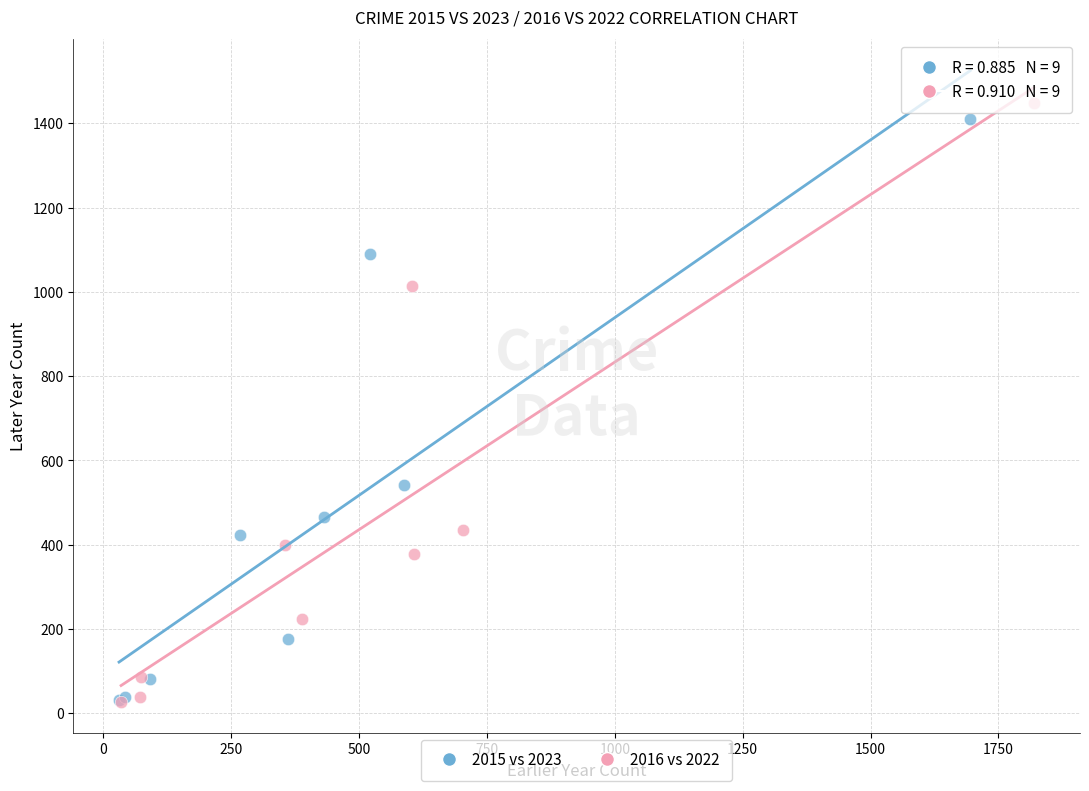

Which series has the widest spread of Y values?

2016 vs 2022